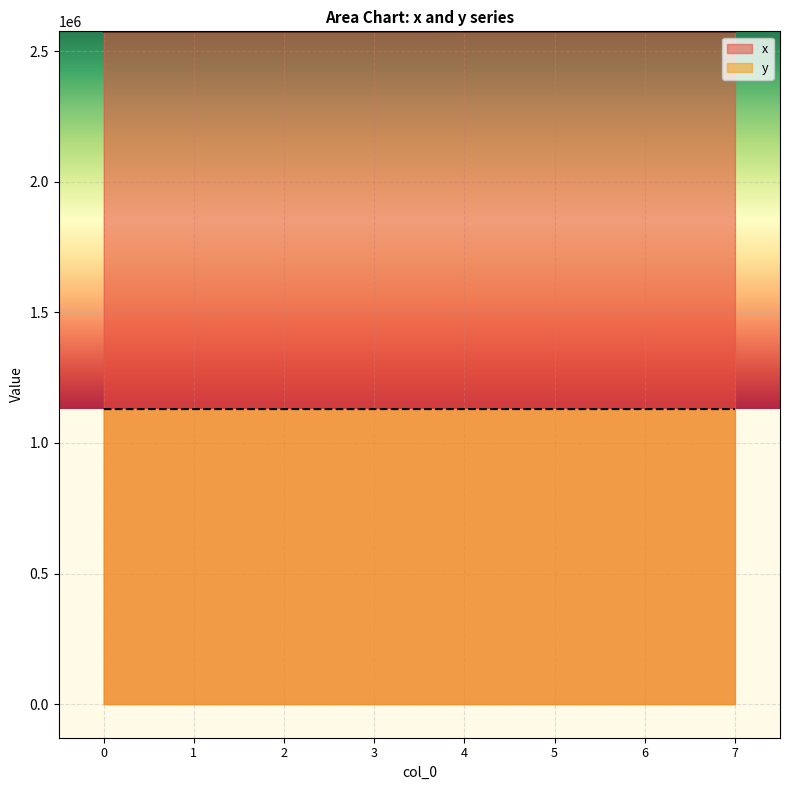

What is the average value of the x series?

2576012.1